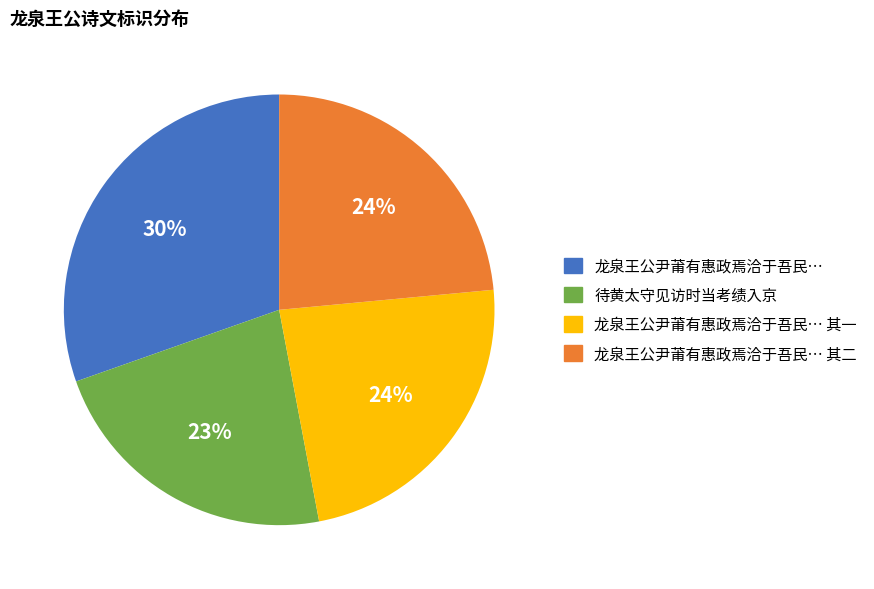

What percentage is the 龙泉王公尹莆有惠政焉洽于吾民… 其一 slice, to the nearest percent?

24%